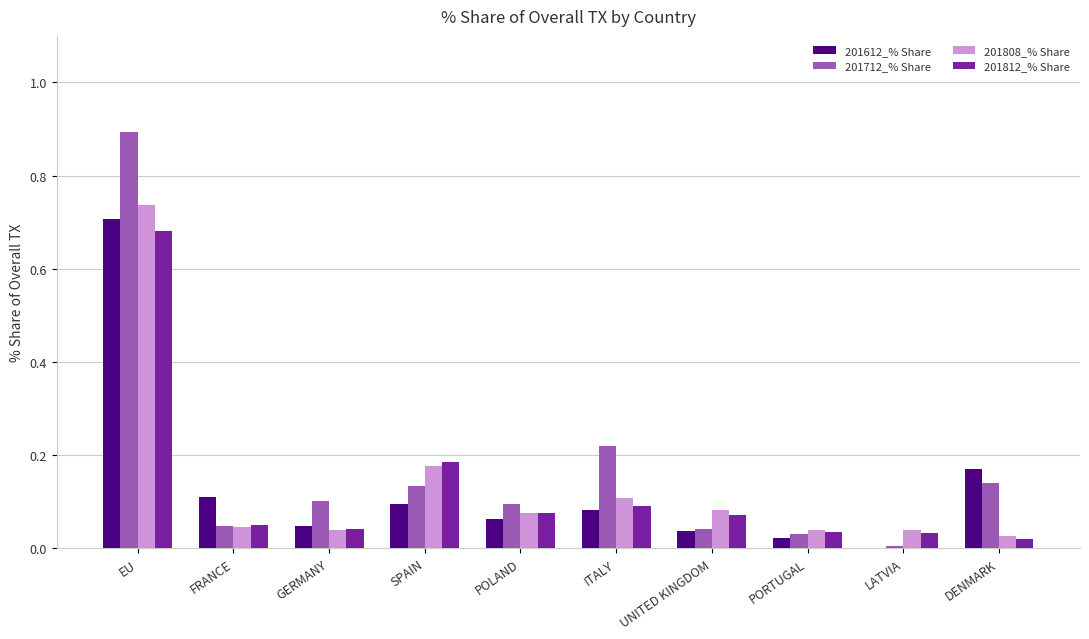

Is it true that 201812_% Share equals 0.1 at ITALY?

True